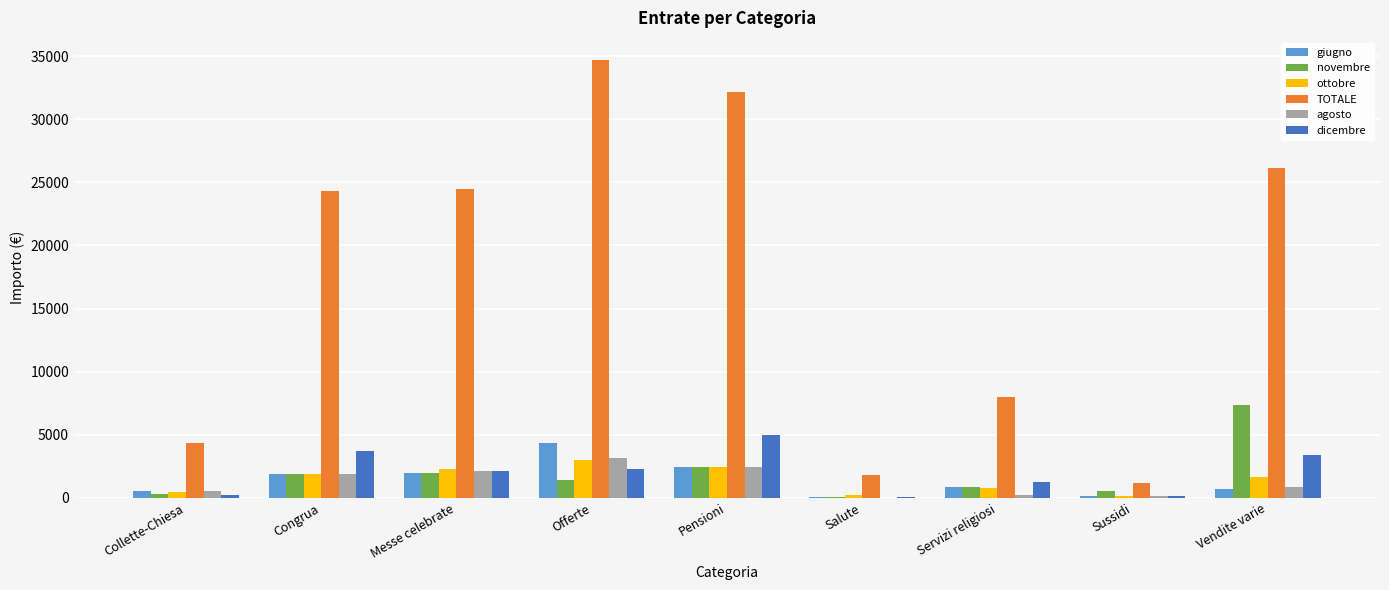

Which series has the widest spread of values?

TOTALE